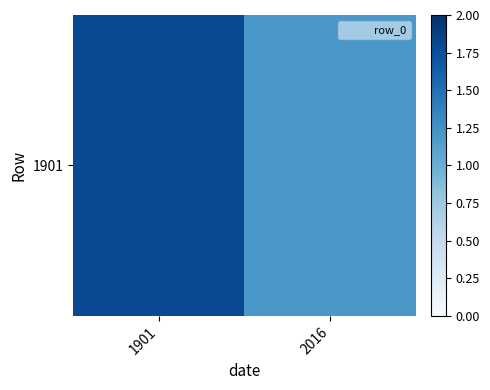

What is the minimum value shown in the chart?

1.2